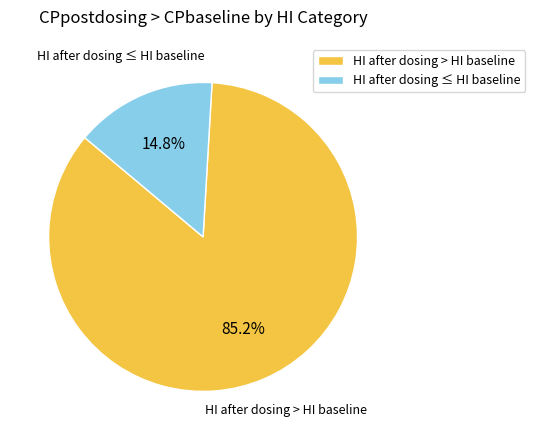

Between HI after dosing > HI baseline and HI after dosing ≤ HI baseline, which is larger?

HI after dosing > HI baseline